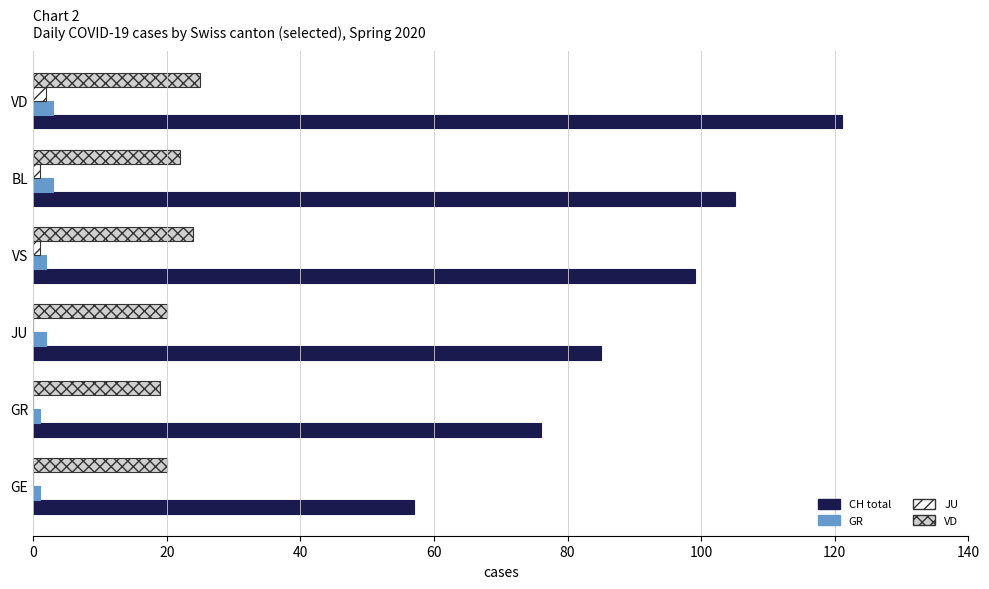

The VD series shows 8 at BL. True or false?

False